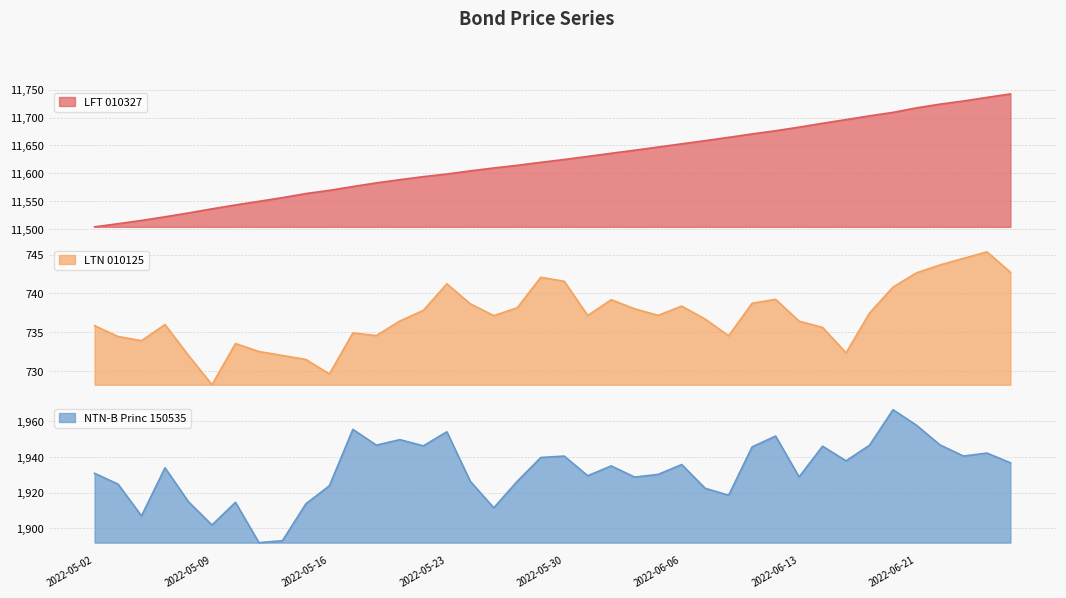

True or false: LFT 010327 and NTN-B Princ 150535 cross at least once.

False